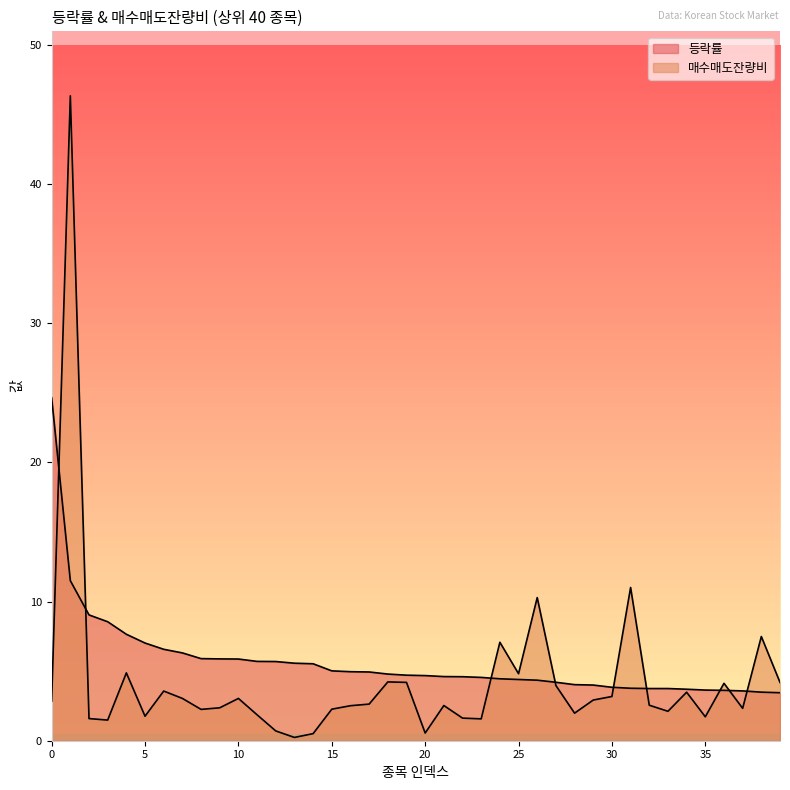

At which category is the sum across all series the highest?

1